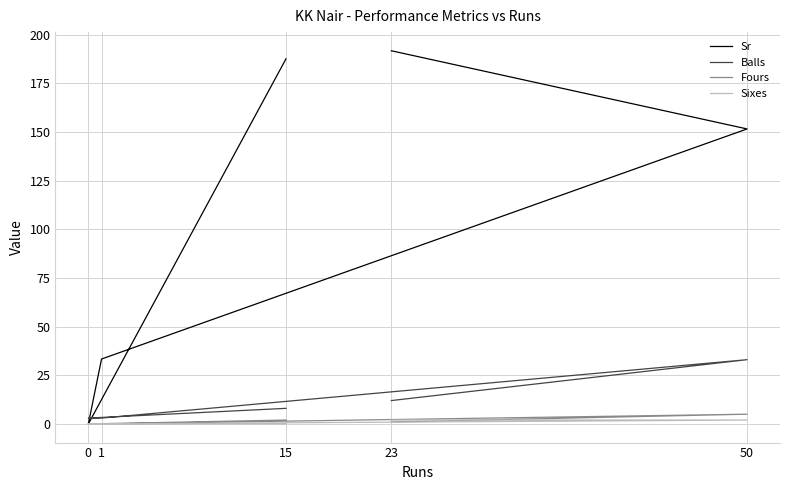

What is the total value across all series at 1?

36.3